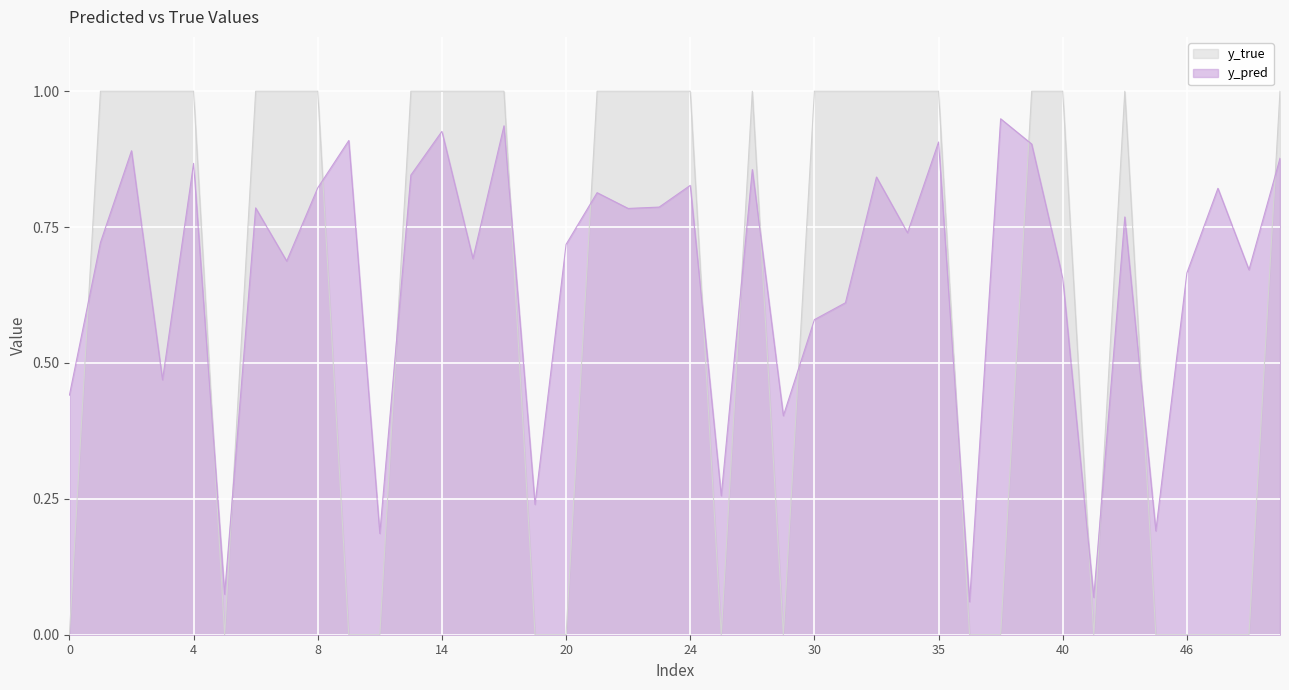

How many lines are shown in the chart?

2